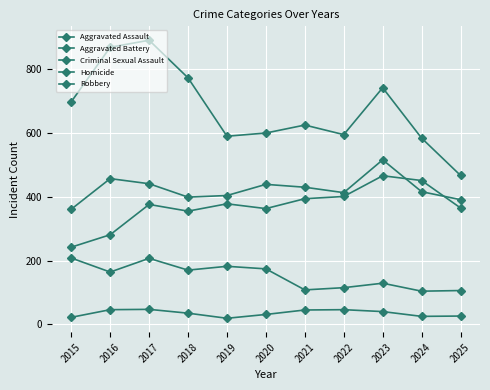

What is the sum of all Aggravated Battery values?

4667